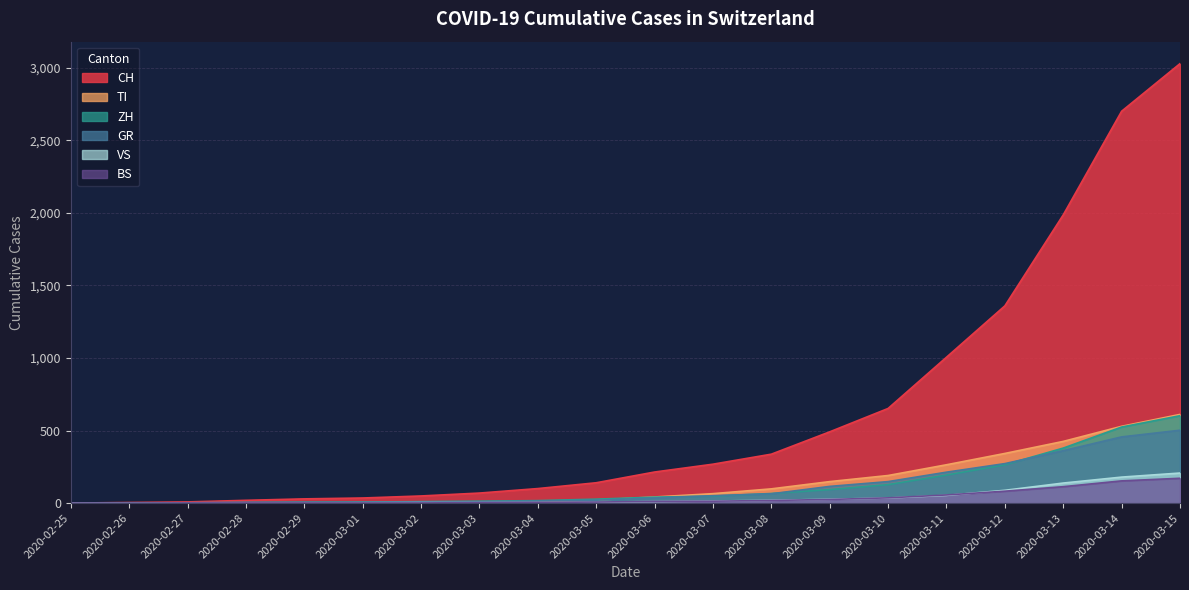

What are all the series names shown in the legend?

CH, TI, ZH, GR, VS, BS